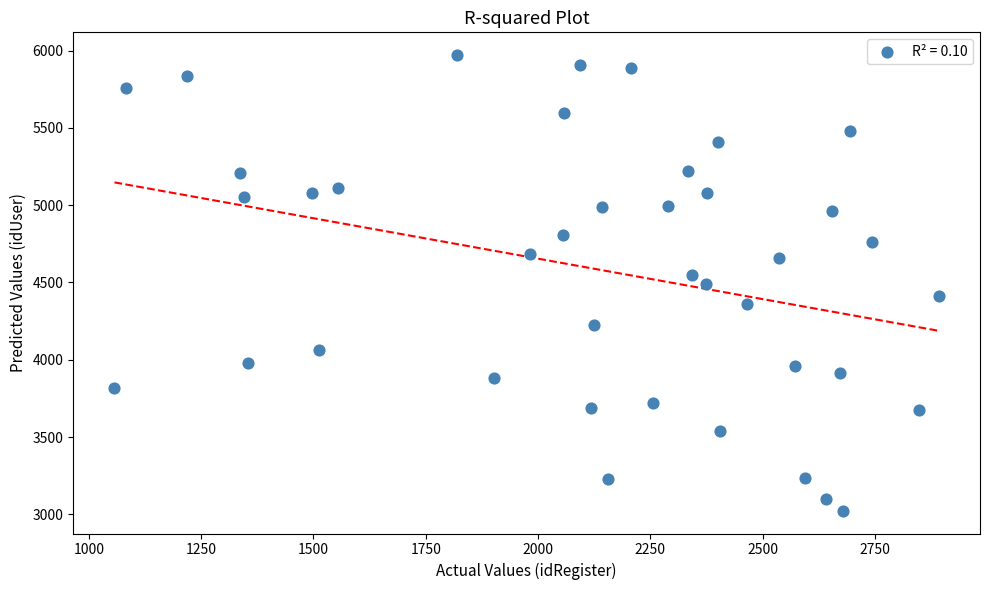

What is the range of X values (max minus min)?

1835